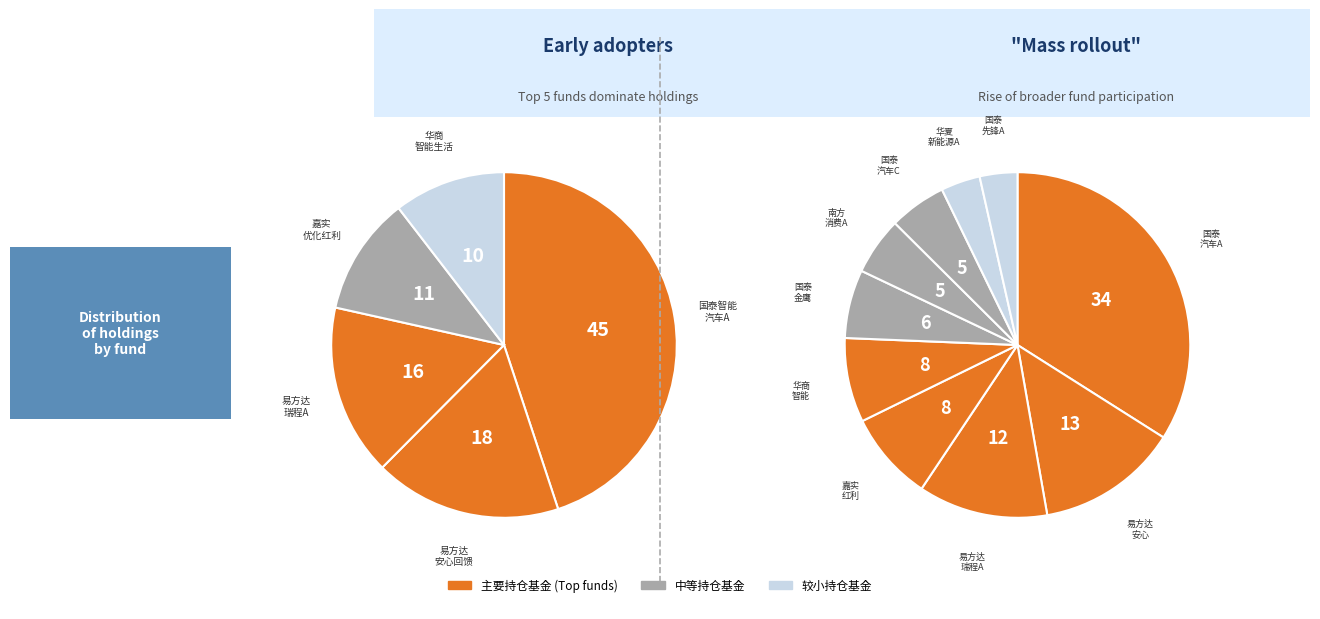

True or false: 华夏新能源车龙头混合A accounts for 4% of the total.

True